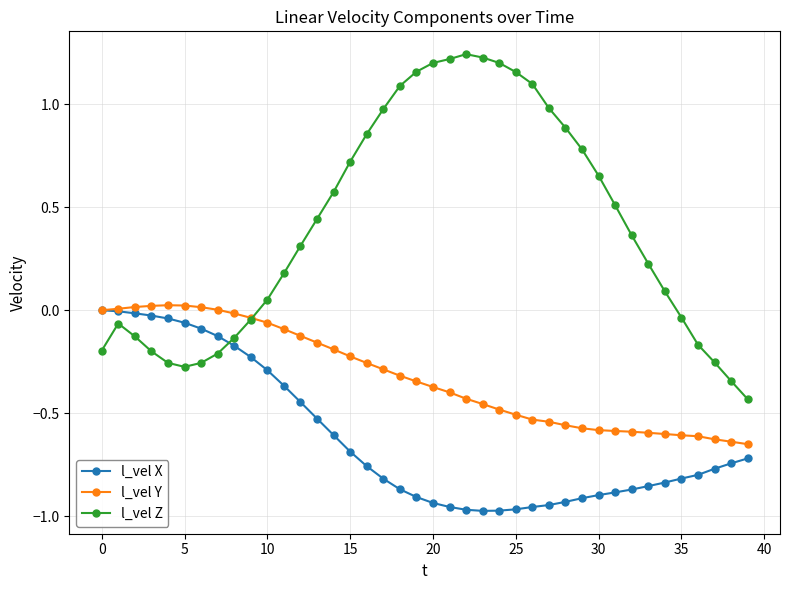

Which series has the largest total across all categories?

l_vel Z